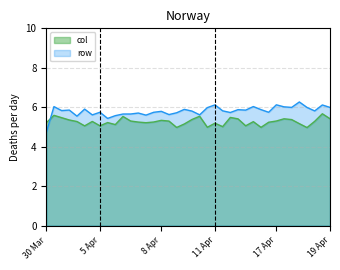

Does the chart display data point markers on the line(s)?

No